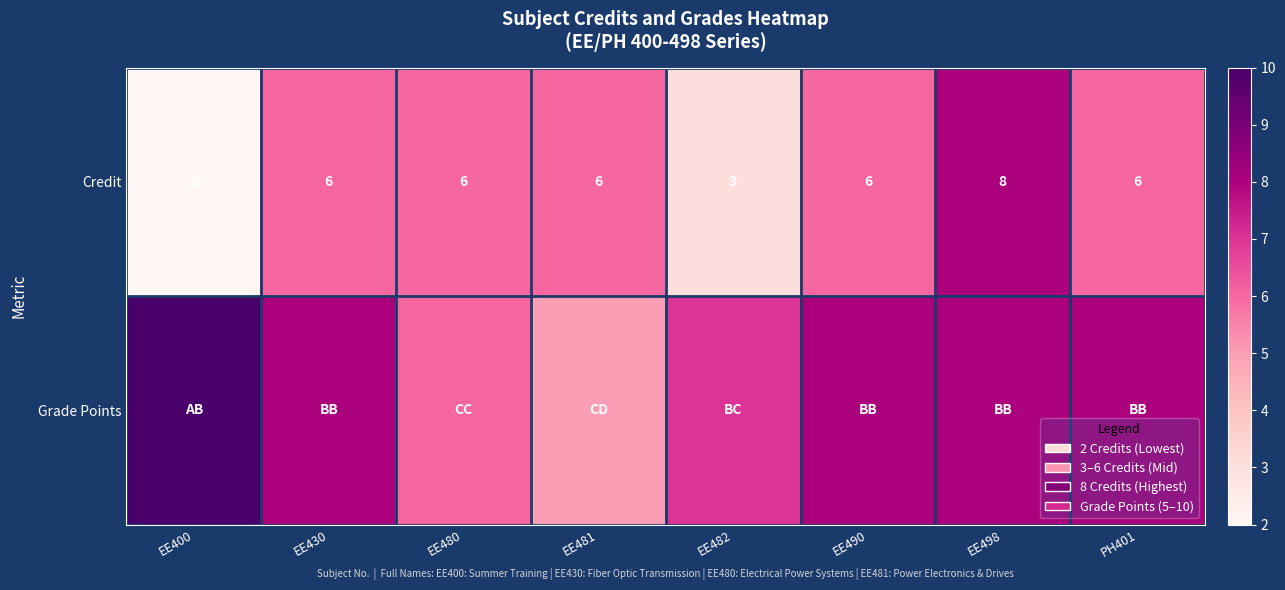

At how many categories does at least one series exceed 6?

6